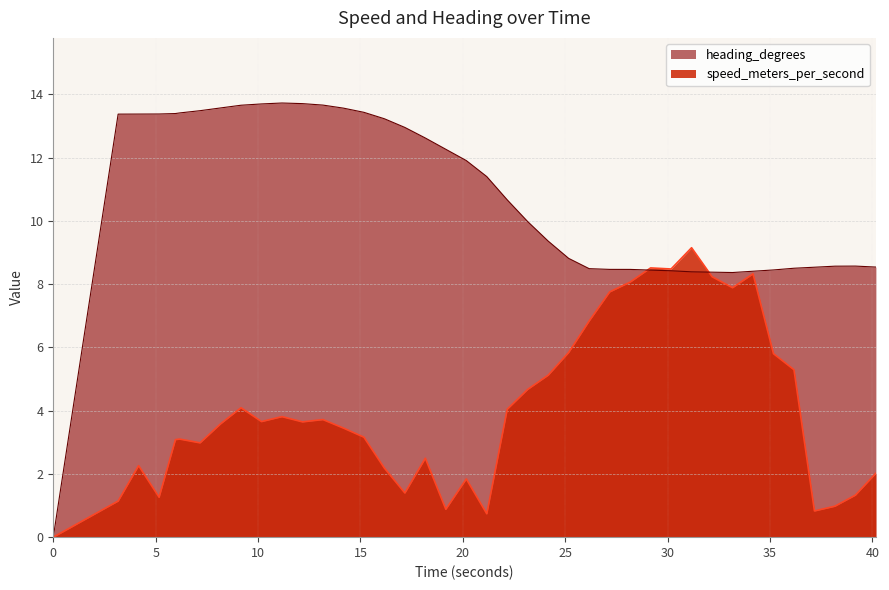

How many categories are shown in the chart?

40